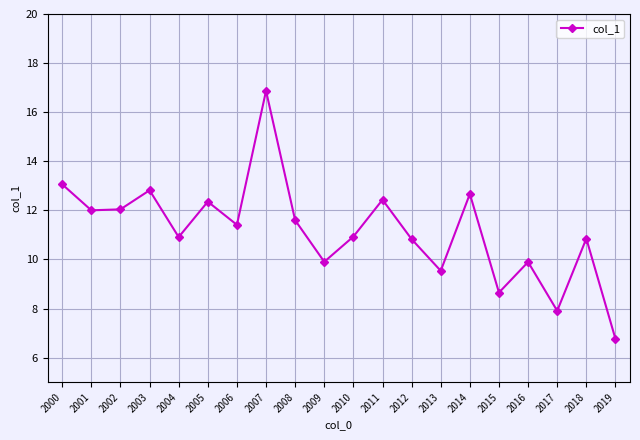

What is the ratio of the value at 2011 to the value at 2017?

1.6